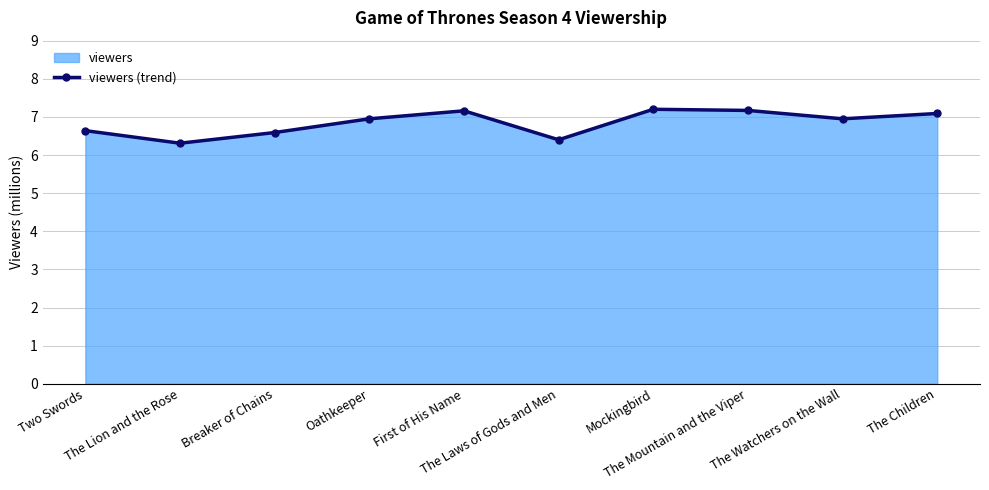

Reading left to right, what are all the values shown in this chart?

6.6	6.3	6.6	7.0	7.2	6.4	7.2	7.2	7.0	7.1